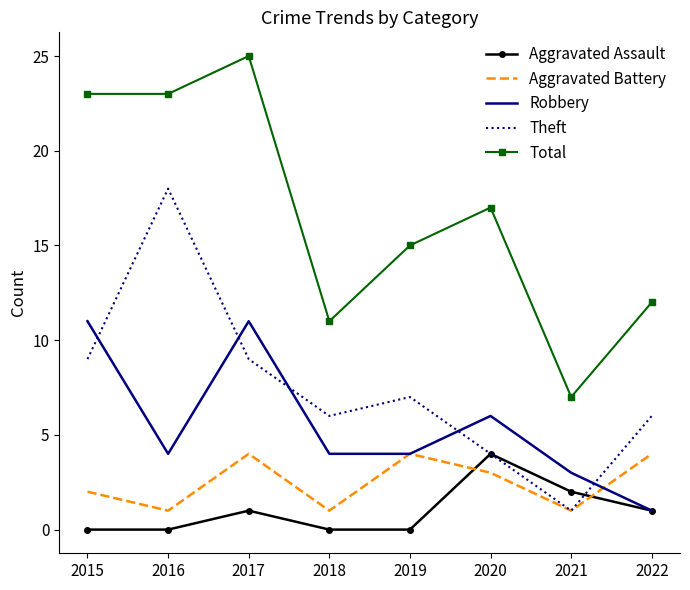

Reading right to left, extract all data points from this chart.

Aggravated Assault: 1	2	4	0	0	1	0	0
Aggravated Battery: 4	1	3	4	1	4	1	2
Robbery: 1	3	6	4	4	11	4	11
Theft: 6	1	4	7	6	9	18	9
Total: 12	7	17	15	11	25	23	23